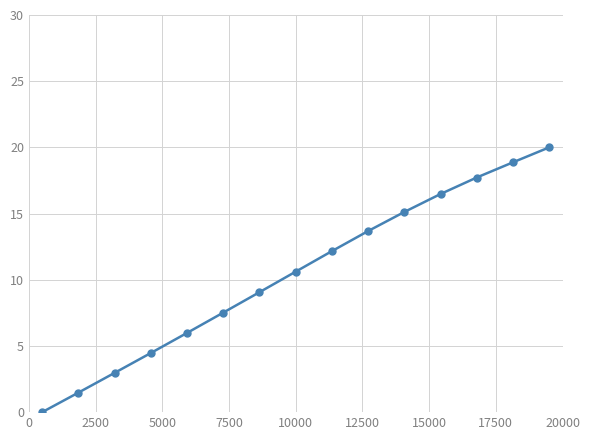

What is the value of the 11th point from the left?

15.1